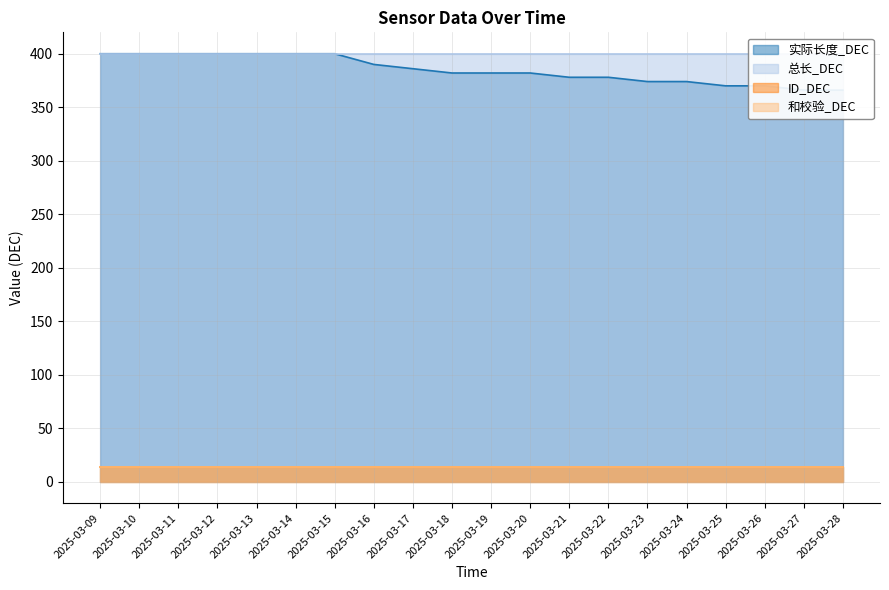

Is it true that ID_DEC equals 14 at 2025-03-23?

True